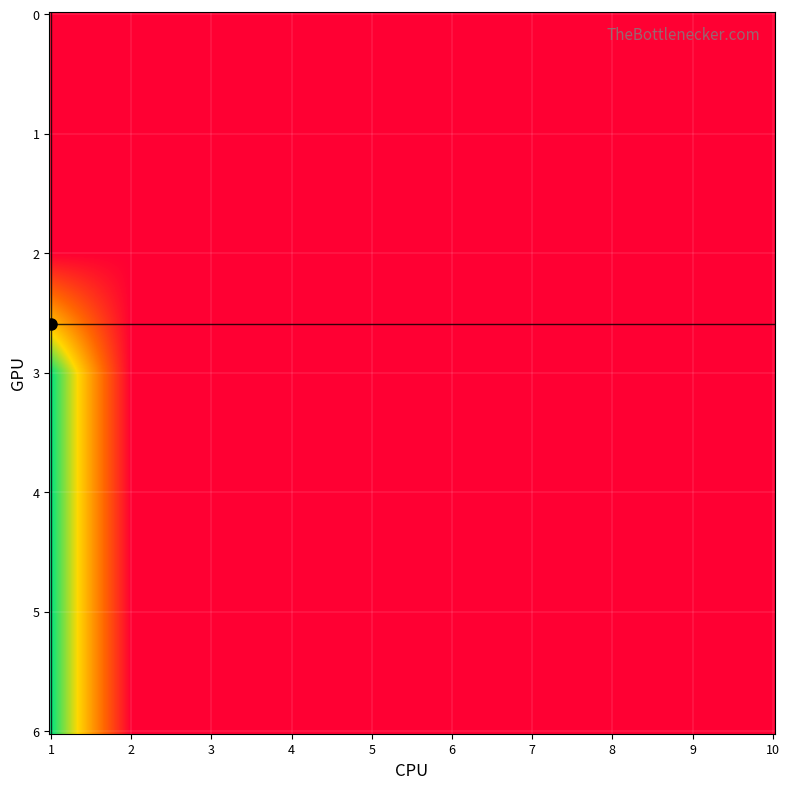

Which series has the largest total across all categories?

3